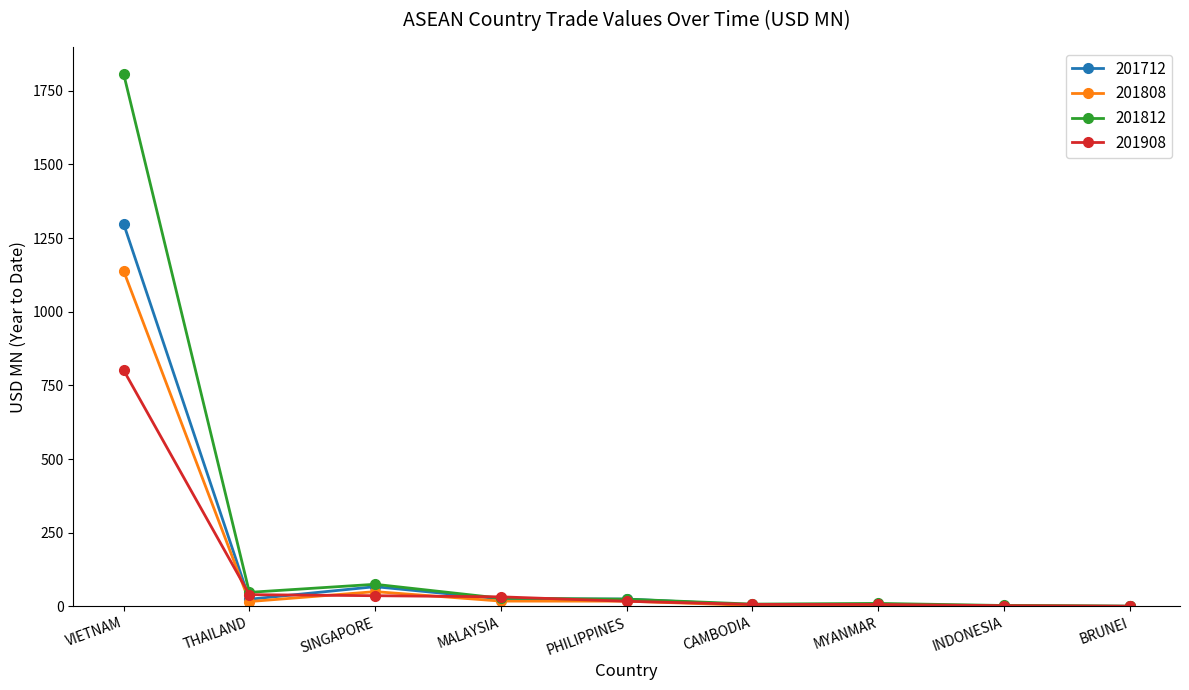

What is the spread (max minus min) of values at MYANMAR?

10.1